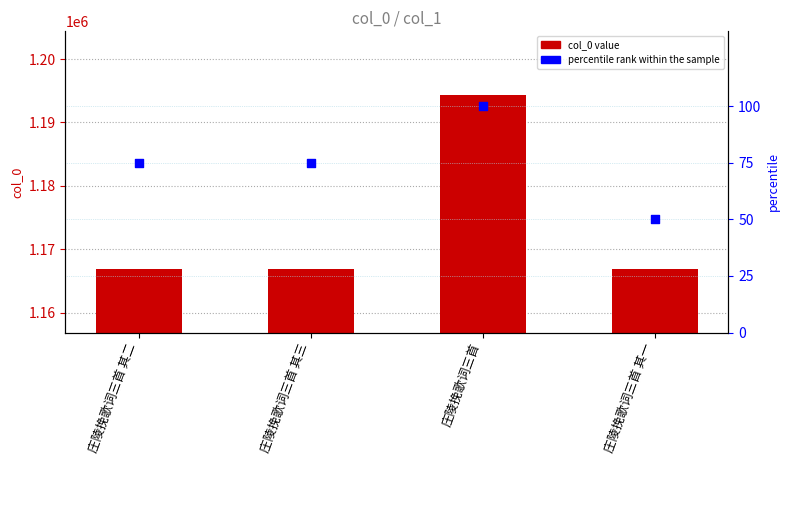

What is the total value across all series at 庄陵挽歌词三首 其一?

1166916